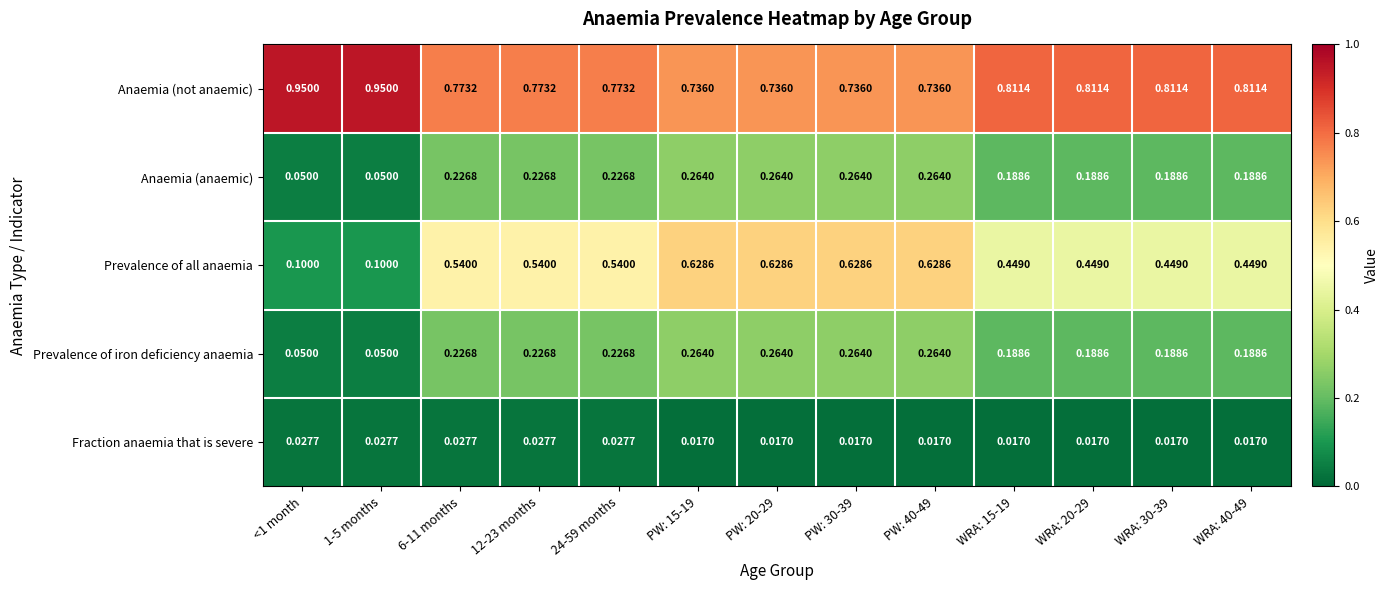

Which series has the largest range (max minus min)?

Prevalence of all anaemia